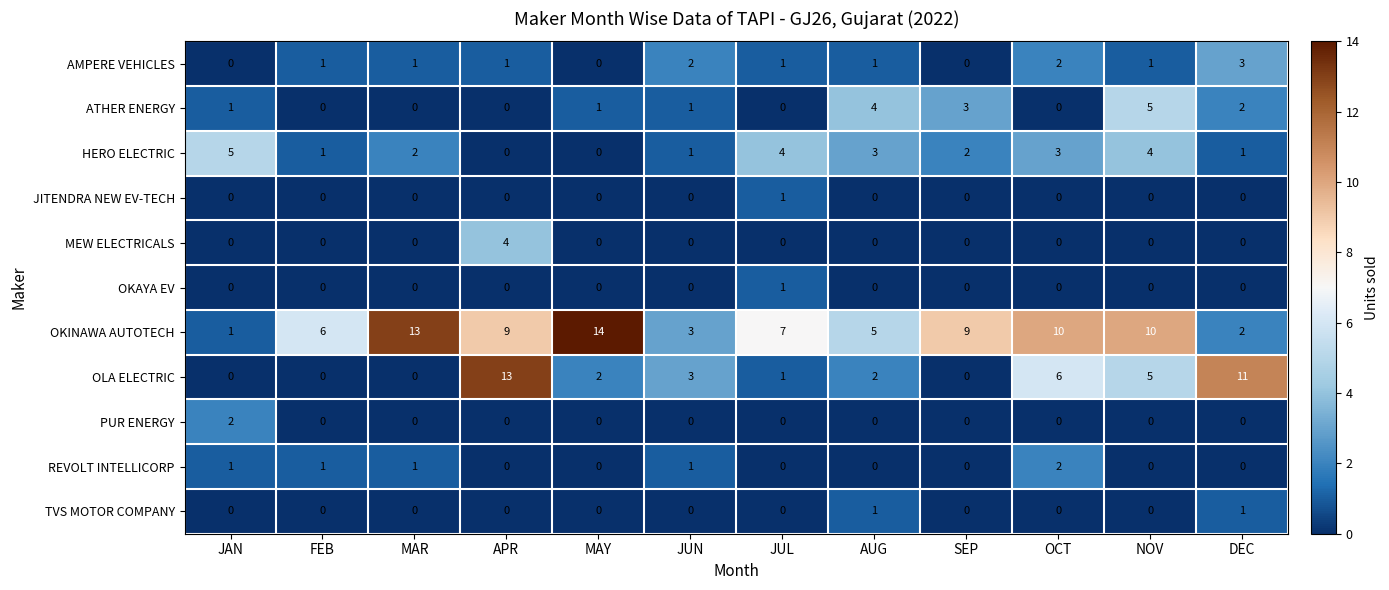

Is the value of OLA ELECTRIC at APR greater than the value of ATHER ENERGY at SEP?

Yes